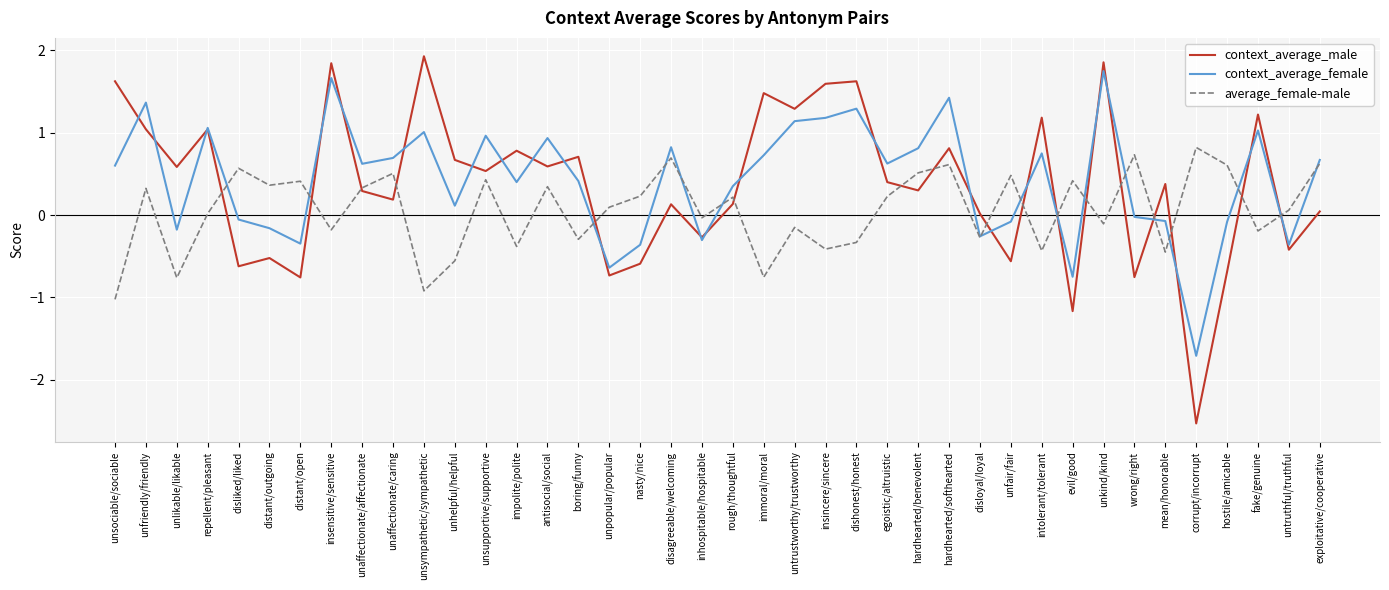

What is the highest value of the context_average_male series?

1.9